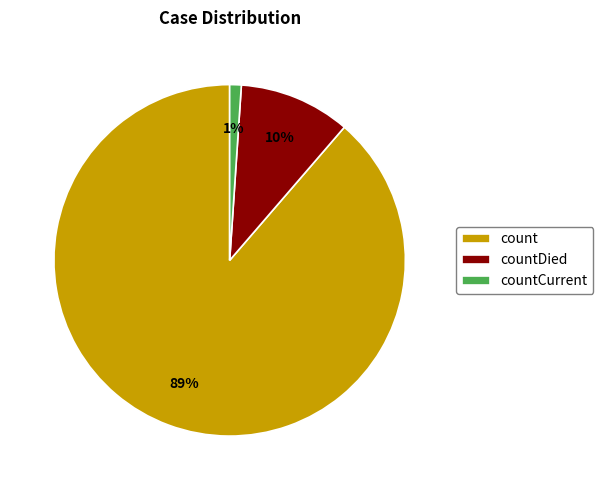

Rank the categories by value from highest to lowest.

count, countDied, countCurrent